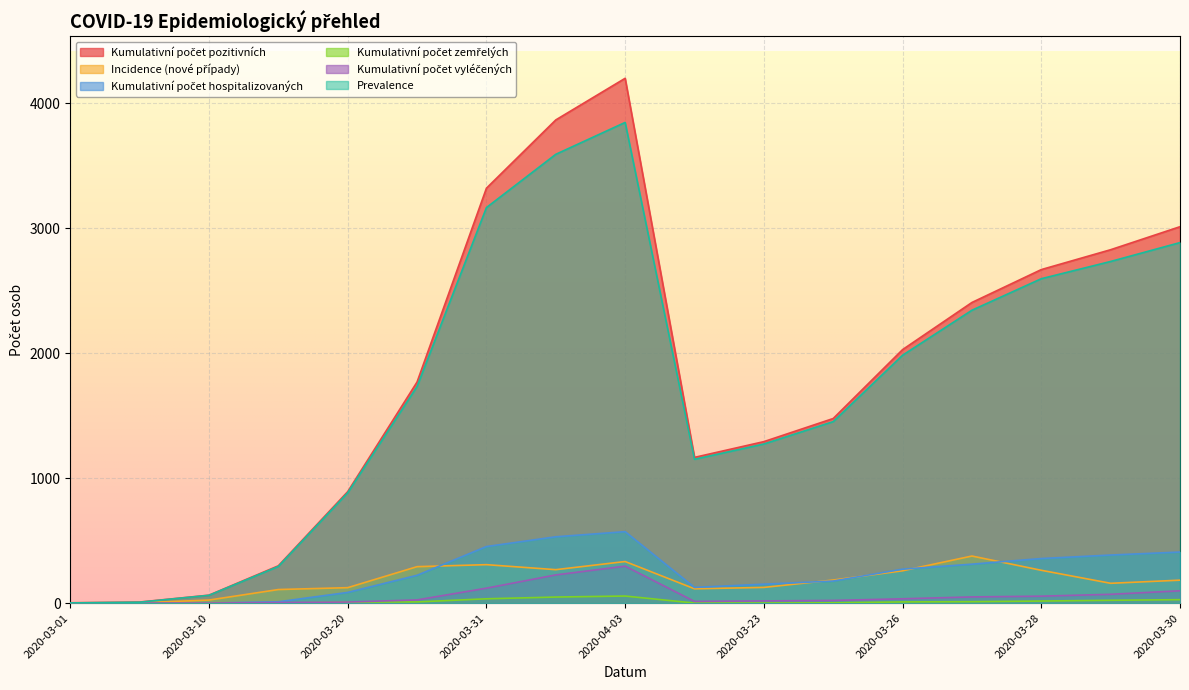

How many lines are shown in the chart?

6